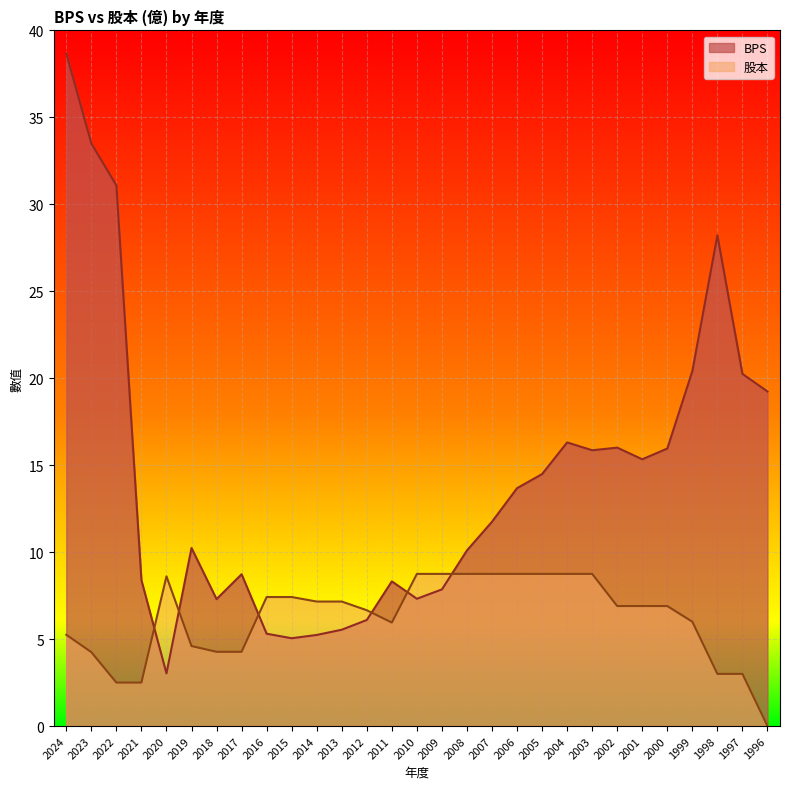

At how many categories does at least one series exceed 36?

1